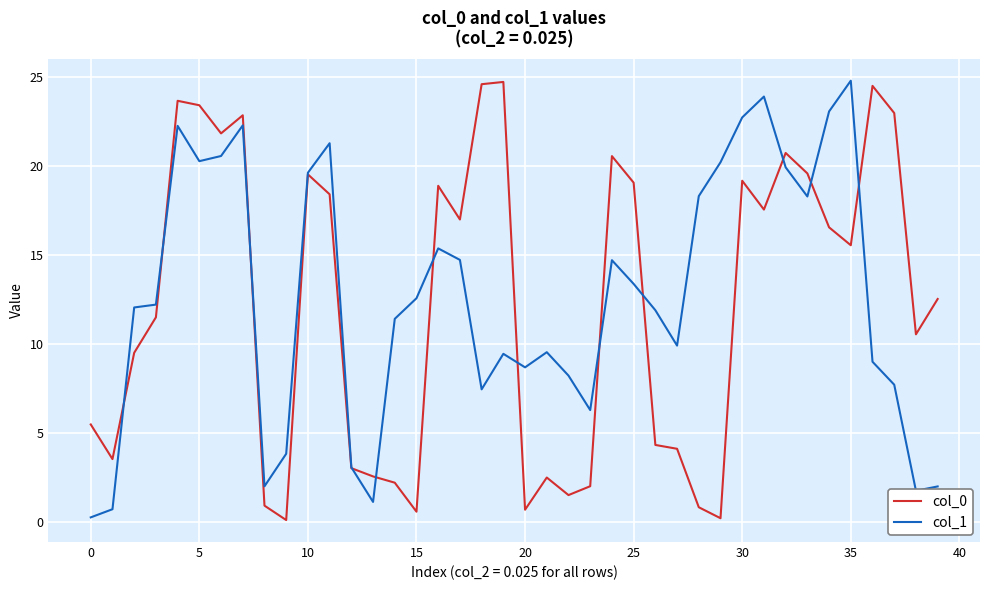

What is the maximum value for col_1?

24.8